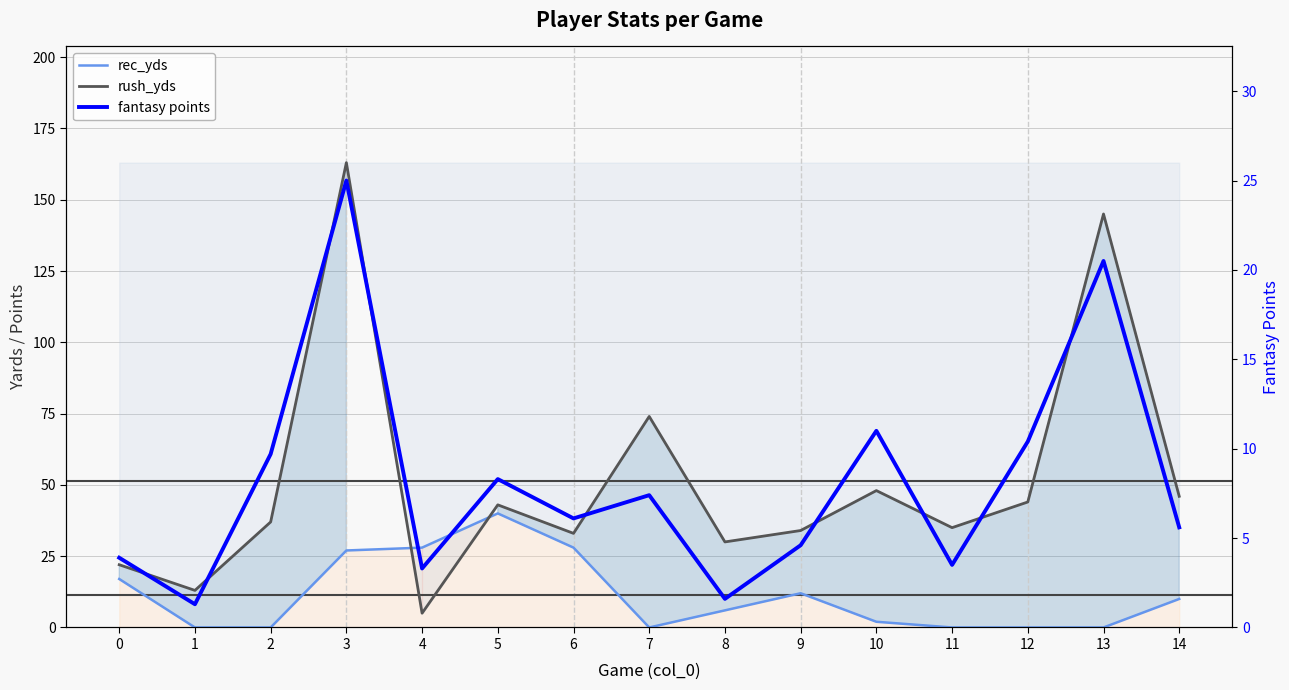

The rec_yds series shows 10.0 at 14. True or false?

True